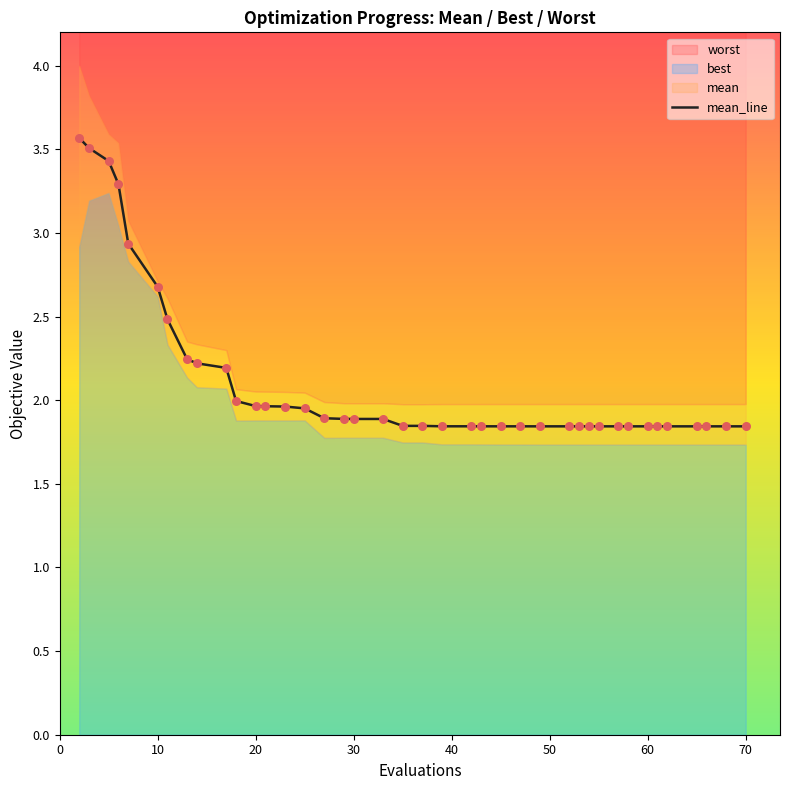

Is it true that mean_line equals 1.2 at 60?

False